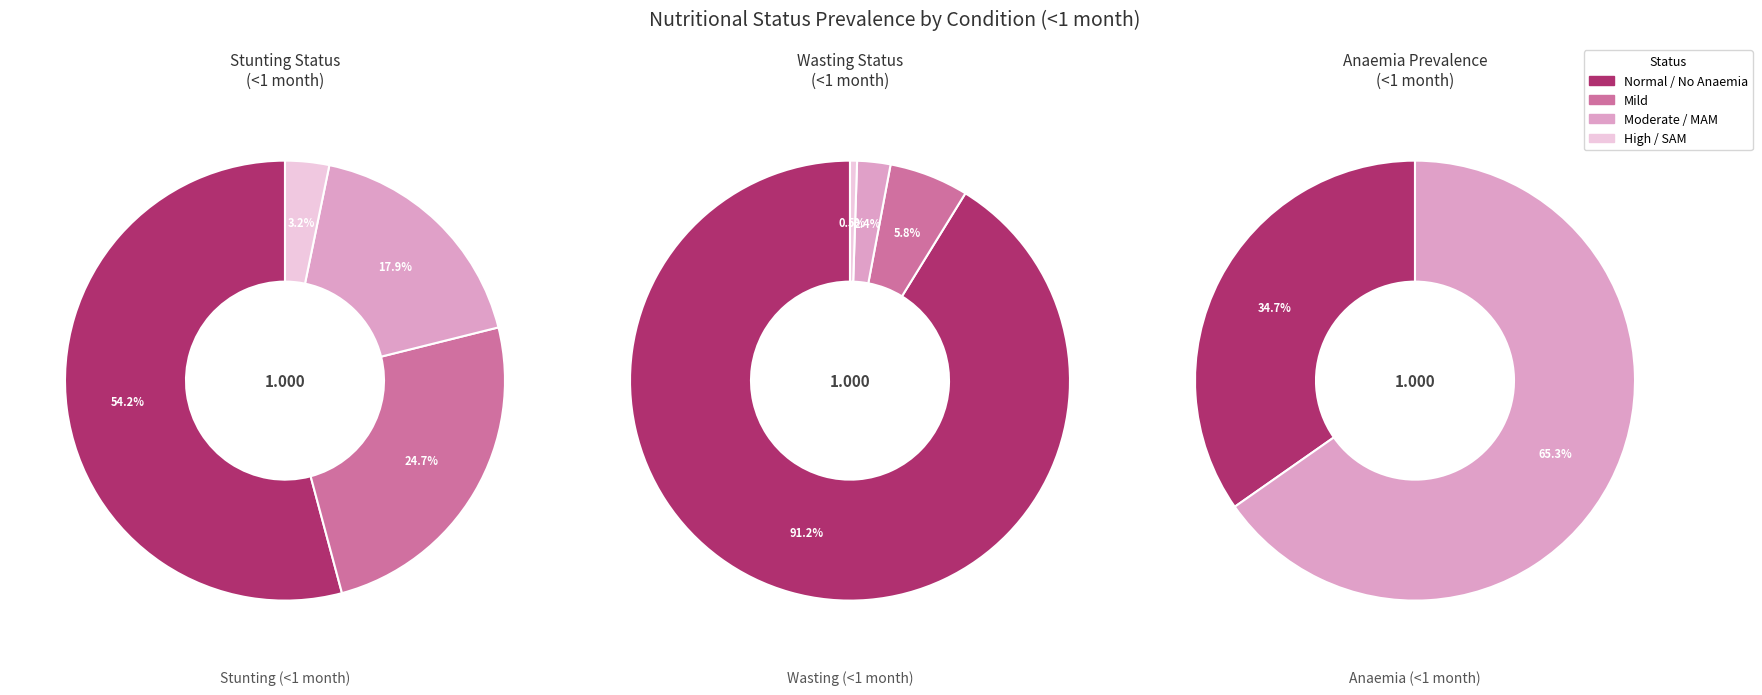

Is there a majority slice in this chart?

Yes